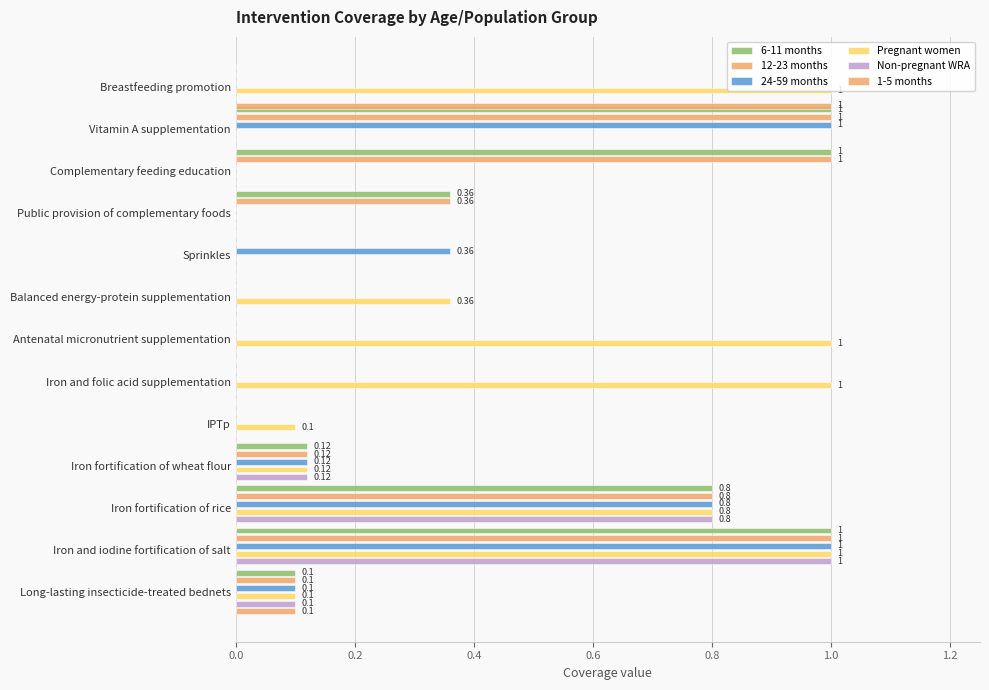

Which series changed the most between Antenatal micronutrient supplementation and Iron fortification of rice?

6-11 months